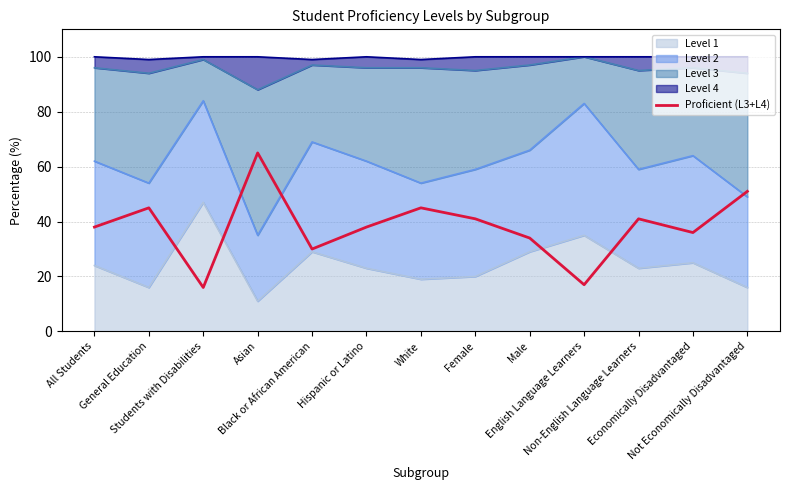

The chart shows a value of 11 at English Language Learners. True or false?

False